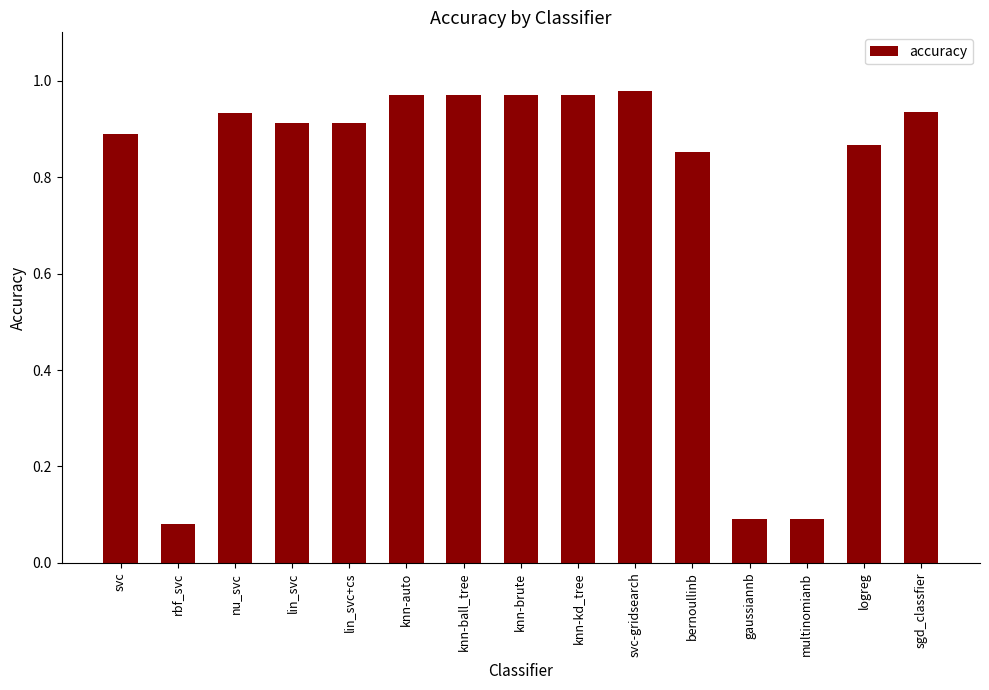

What is the change in value from knn-kd_tree to multinomianb?

-0.9